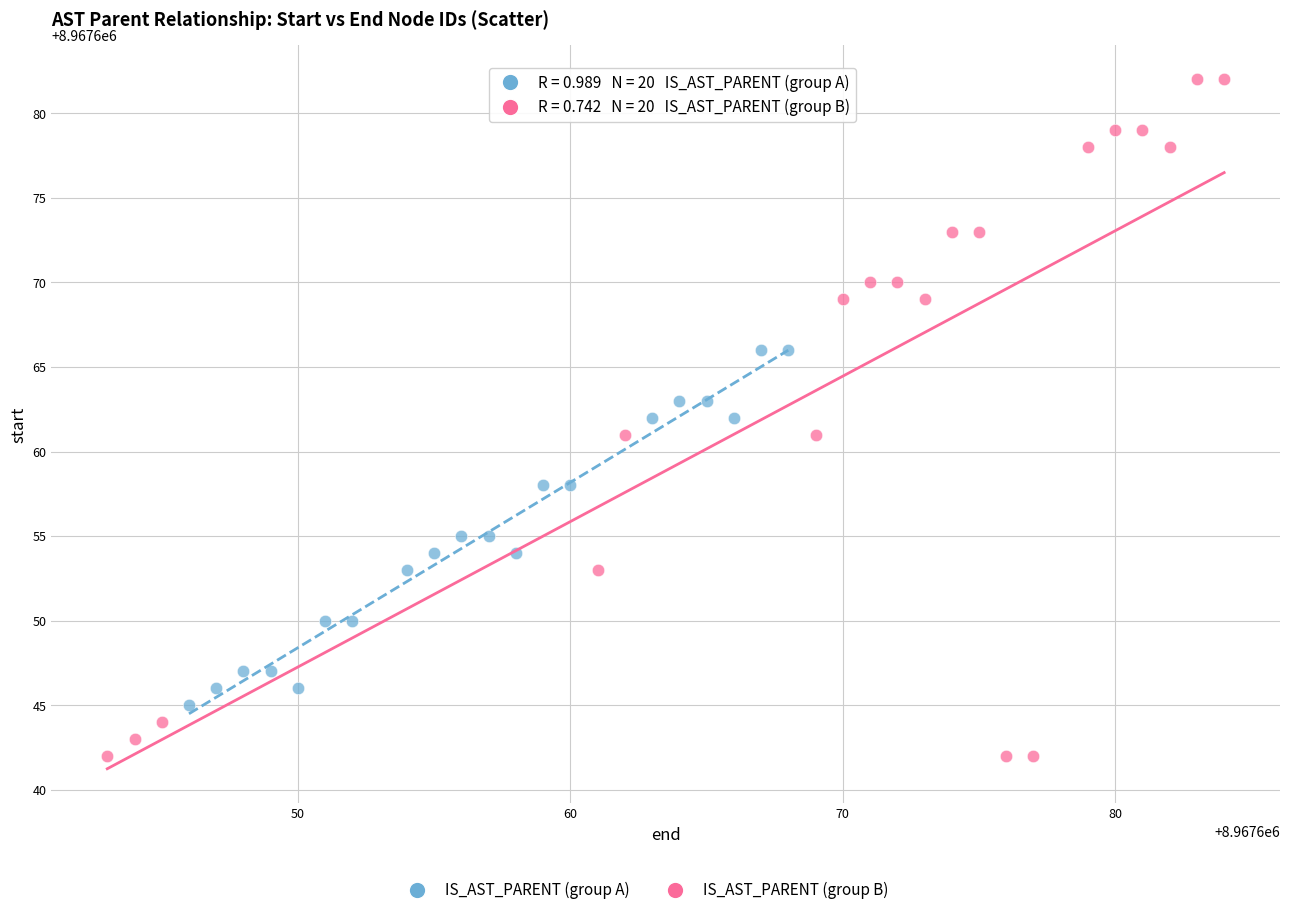

Which series reaches the minimum Y coordinate?

IS_AST_PARENT (group B)